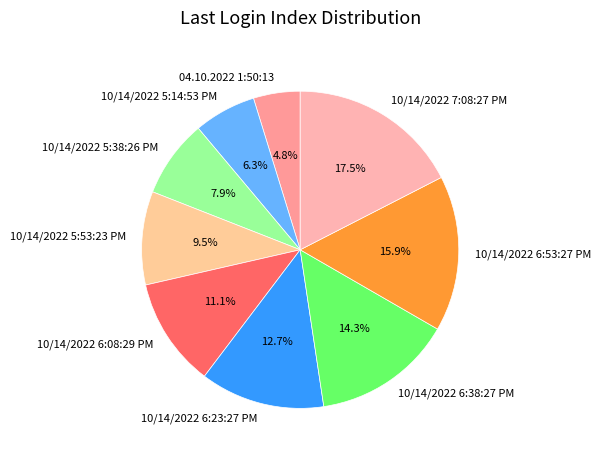

Which category has the biggest portion of the pie?

10/14/2022 7:08:27 PM